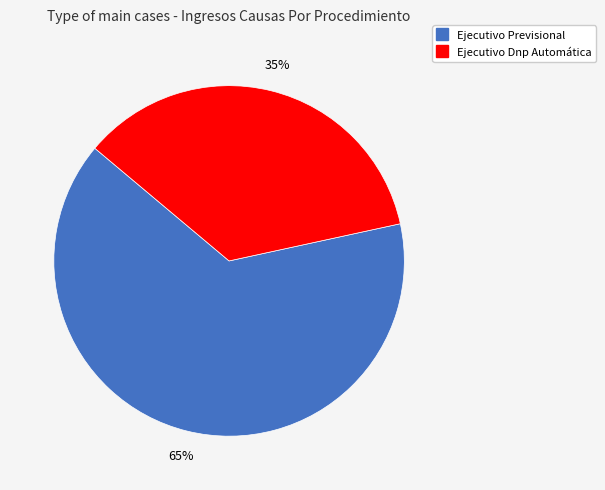

Which has a higher value, Ejecutivo Dnp Automática or Ejecutivo Previsional?

Ejecutivo Previsional